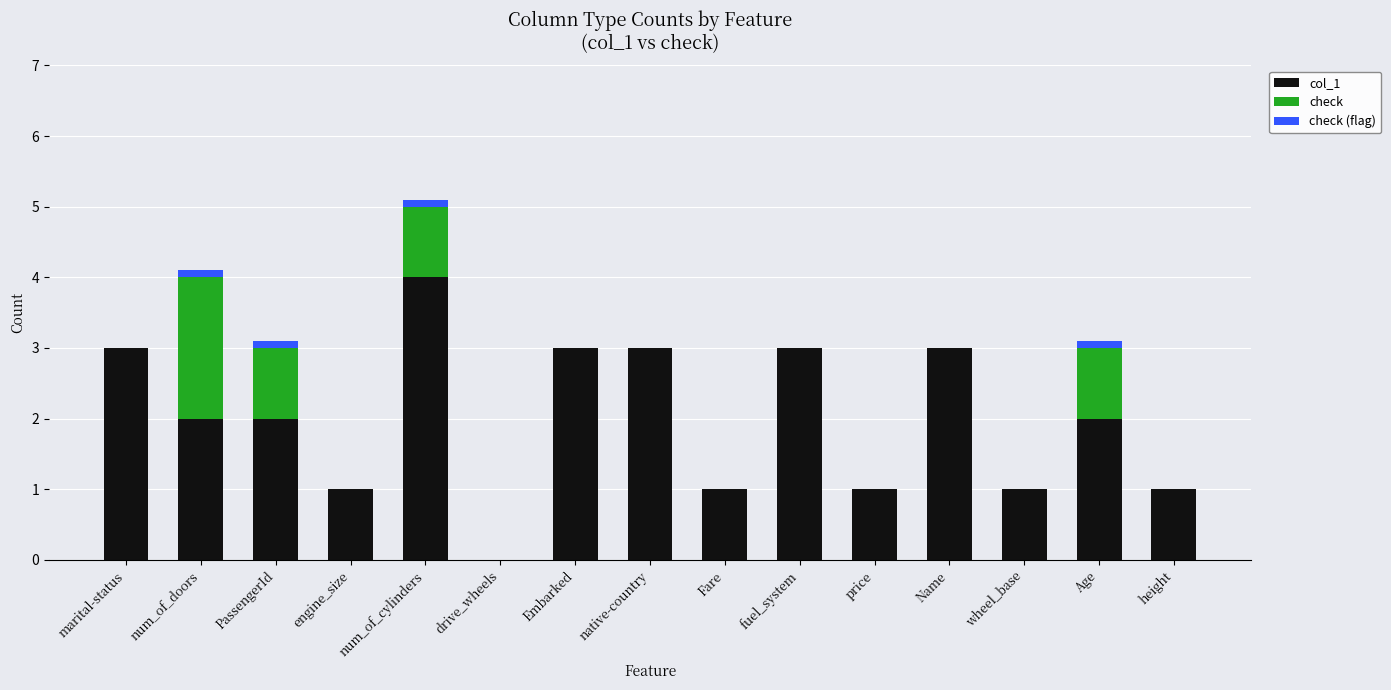

The col_1 series shows 0.3 at engine_size. True or false?

False